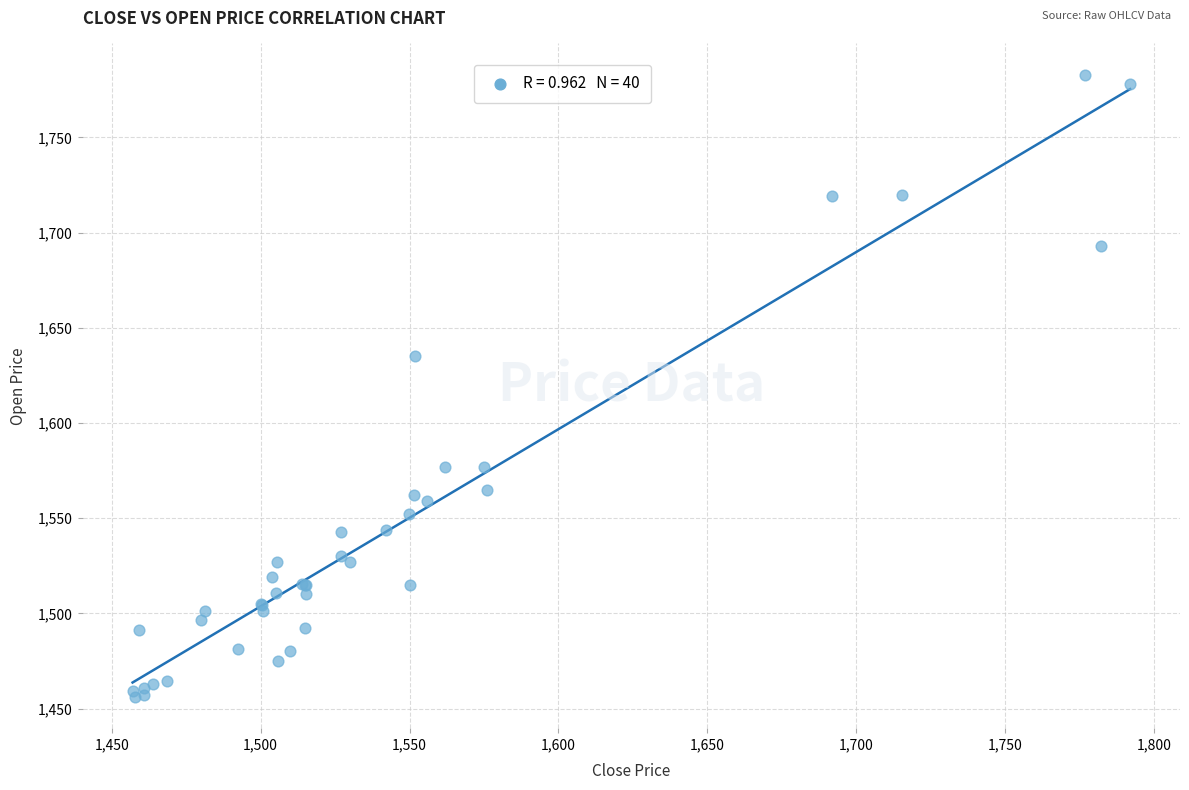

What Y value in the scatter plot is closest to 1619?

1635.0